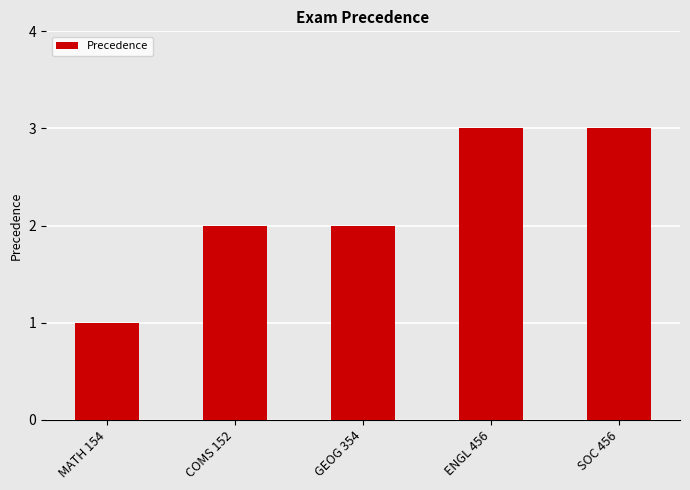

What is the difference between the values at COMS 152 and SOC 456?

1